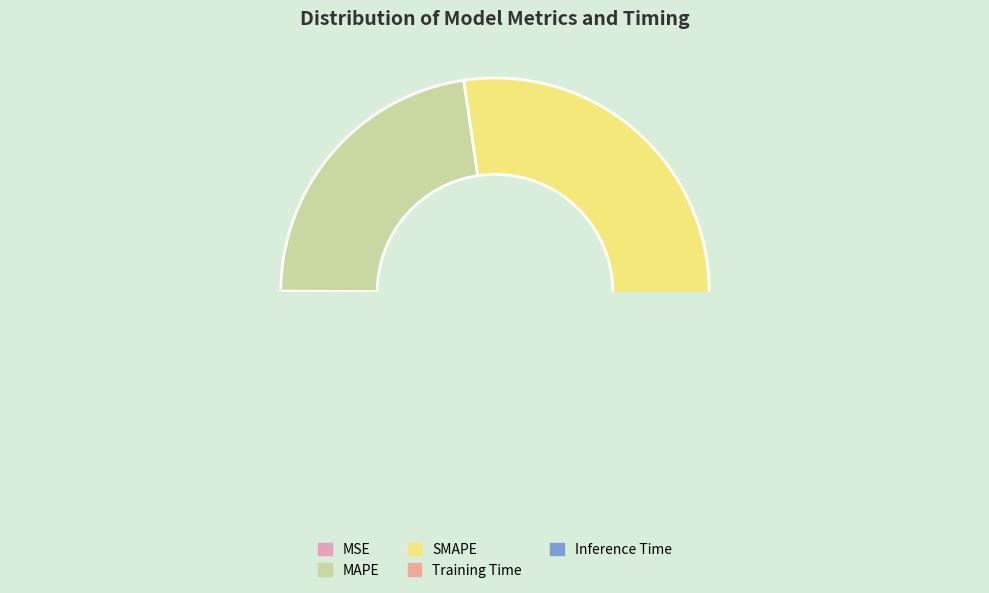

Rank the categories by value from lowest to highest.

MSE, Inference Time, MAPE, Training Time, SMAPE